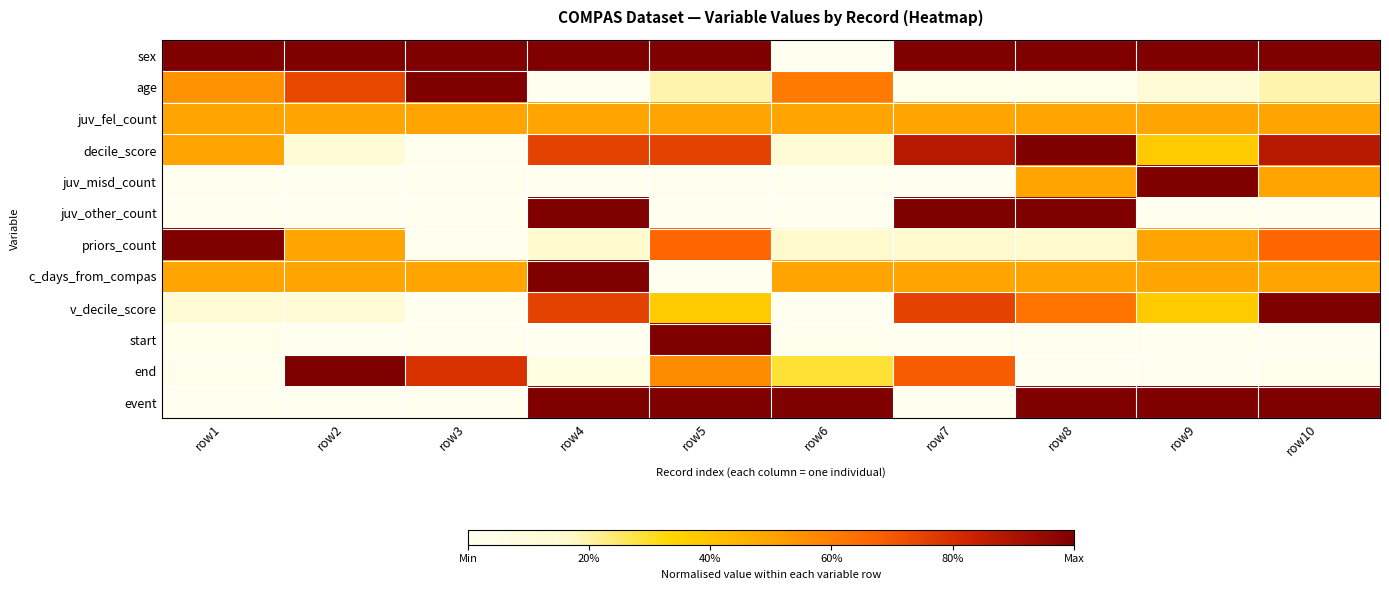

What is the greatest value displayed?

1.0